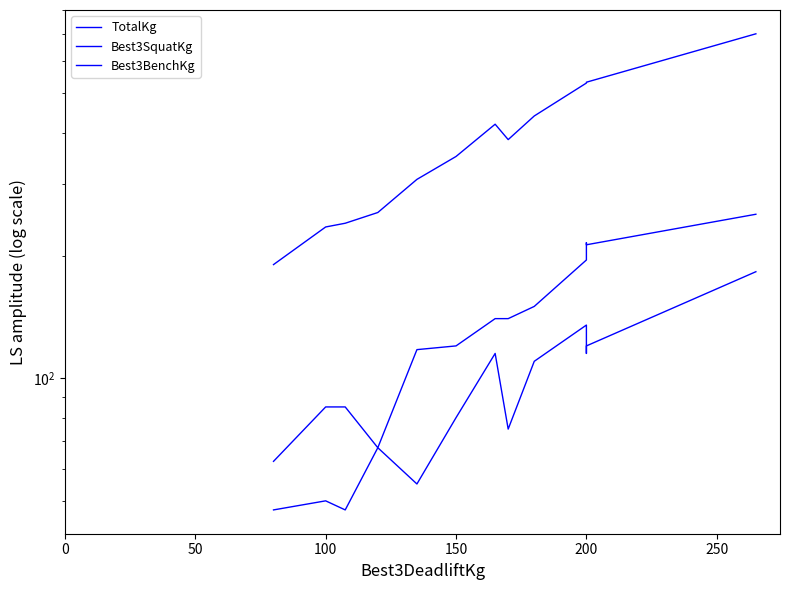

What are all the series names shown in the legend?

TotalKg, Best3SquatKg, Best3BenchKg